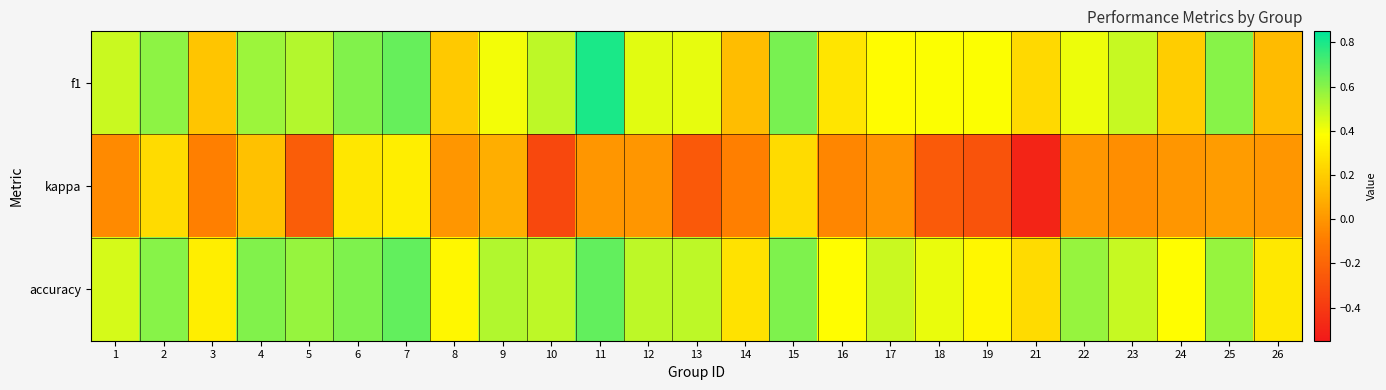

Which series has the largest range (max minus min)?

kappa